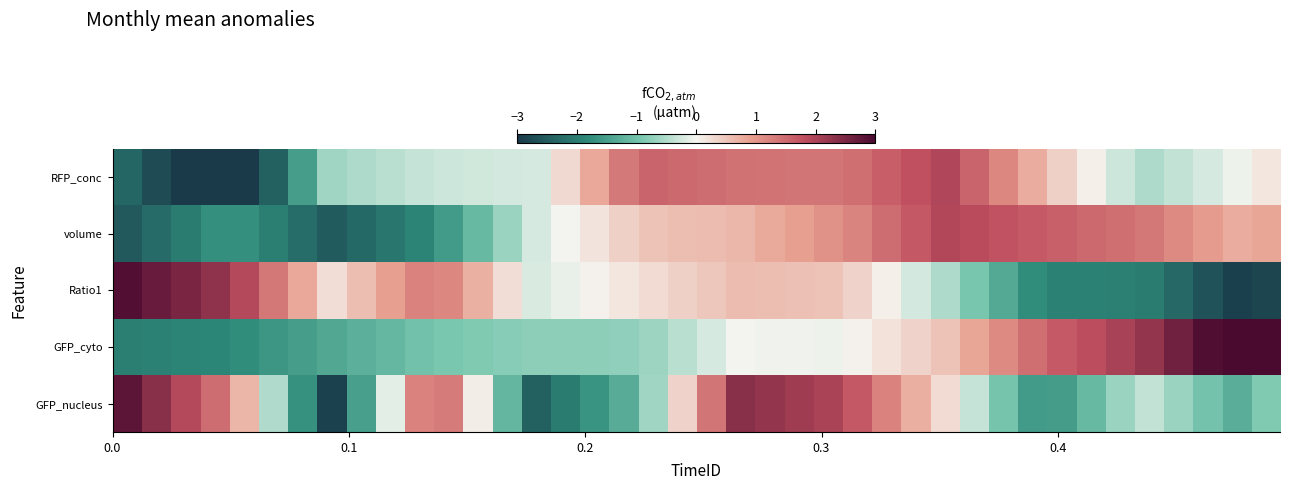

Reading left to right, extract all data points from this chart.

GFP_nucleus: 2.8	2.4	1.9	1.5	0.7	-0.5	-1.7	-2.9	-1.5	-0.1	1.2	1.3	0.1	-1.2	-2.4	-2.0	-1.7	-1.3	-0.6	0.4	1.4	2.3	2.2	2.1	2.0	1.7	1.2	0.7	0.3	-0.3	-1.0	-1.6	-1.5	-1.1	-0.7	-0.4	-0.7	-1.0	-1.3	-0.9
GFP_cyto: -2.0	-1.9	-1.9	-1.9	-1.8	-1.6	-1.5	-1.4	-1.3	-1.1	-1.0	-0.9	-0.9	-0.8	-0.8	-0.8	-0.8	-0.7	-0.6	-0.4	-0.2	-0.0	-0.0	-0.0	-0.0	0.0	0.2	0.4	0.5	0.8	1.1	1.4	1.7	1.8	2.0	2.2	2.6	2.9	3.2	3.3
Ratio1: 2.9	2.7	2.5	2.3	1.9	1.4	0.8	0.3	0.6	0.9	1.2	1.2	0.7	0.3	-0.2	-0.1	0.0	0.2	0.3	0.4	0.5	0.6	0.6	0.5	0.5	0.4	0.1	-0.2	-0.5	-0.9	-1.4	-1.8	-1.9	-1.9	-2.0	-2.0	-2.3	-2.6	-2.9	-2.8
volume: -2.5	-2.3	-2.0	-1.7	-1.7	-2.0	-2.2	-2.5	-2.3	-2.1	-1.9	-1.6	-1.1	-0.7	-0.2	-0.0	0.2	0.4	0.5	0.6	0.6	0.7	0.8	0.9	1.0	1.2	1.5	1.7	1.9	1.9	1.8	1.7	1.6	1.5	1.4	1.3	1.1	1.0	0.8	0.8
RFP_conc: -2.3	-2.7	-3.2	-3.6	-3.3	-2.4	-1.5	-0.6	-0.5	-0.4	-0.3	-0.3	-0.3	-0.2	-0.2	0.3	0.8	1.3	1.6	1.5	1.5	1.4	1.4	1.4	1.4	1.4	1.6	1.8	2.0	1.6	1.2	0.8	0.4	0.0	-0.3	-0.5	-0.4	-0.2	-0.1	0.2